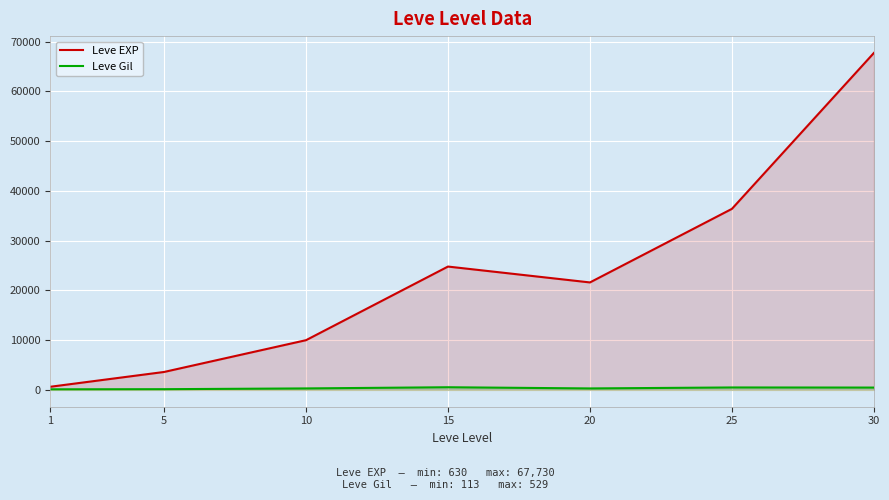

Rank the series by their average value, from highest to lowest.

Leve EXP, Leve Gil